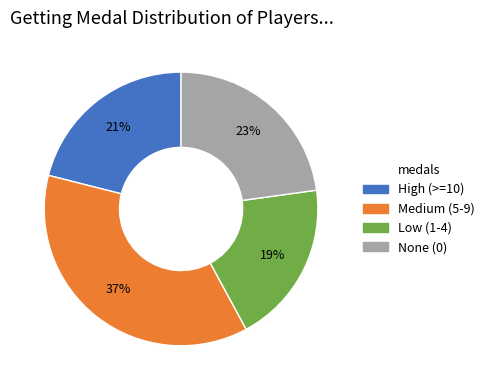

To the nearest percent, what is the difference between the largest and smallest slice percentages?

18%